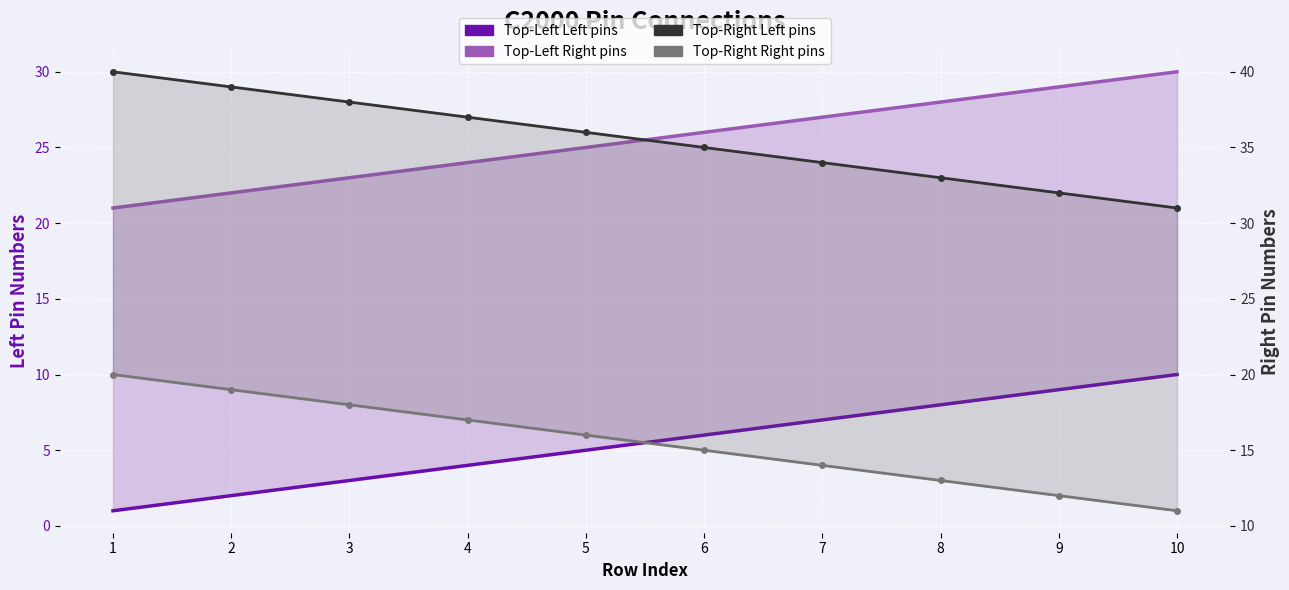

Reading left to right, transcribe all the data shown in this chart.

C2000 Top-Left Left pins: 1	2	3	4	5	6	7	8	9	10
C2000 Top-Left Right pins: 21	22	23	24	25	26	27	28	29	30
C2000 Top-Right Left pins: 40	39	38	37	36	35	34	33	32	31
C2000 Top-Right Right pins: 20	19	18	17	16	15	14	13	12	11